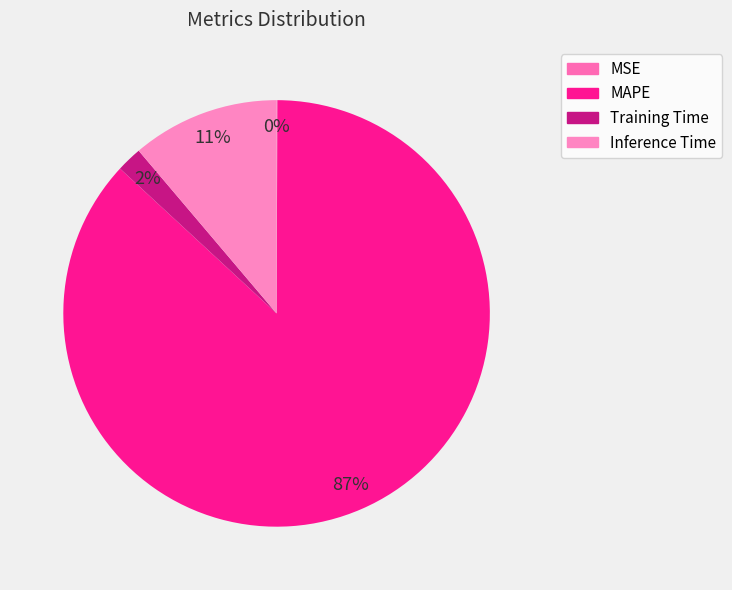

What percentage is the MAPE slice, to the nearest percent?

87%